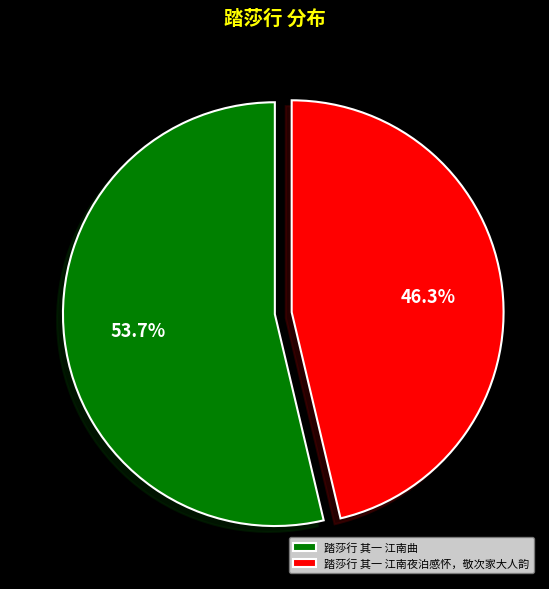

Does any single category account for the majority?

Yes